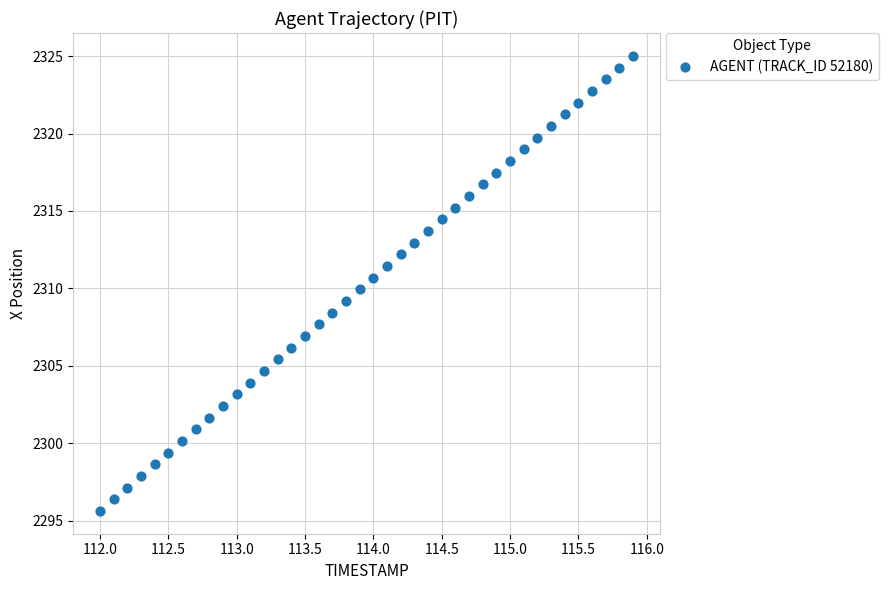

What is the range of Y values (max minus min)?

29.4